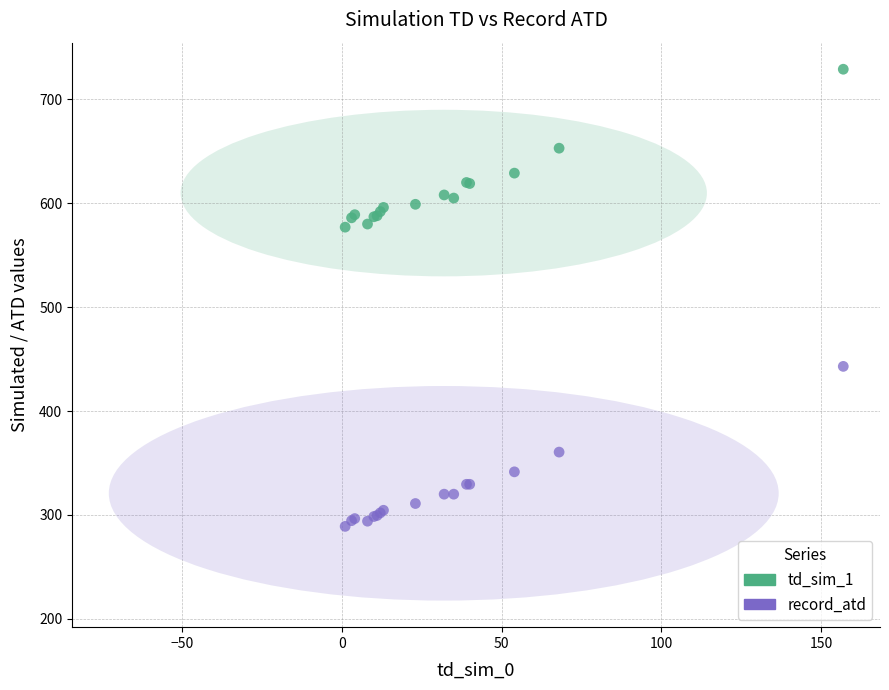

Which series has the widest spread of Y values?

record_atd